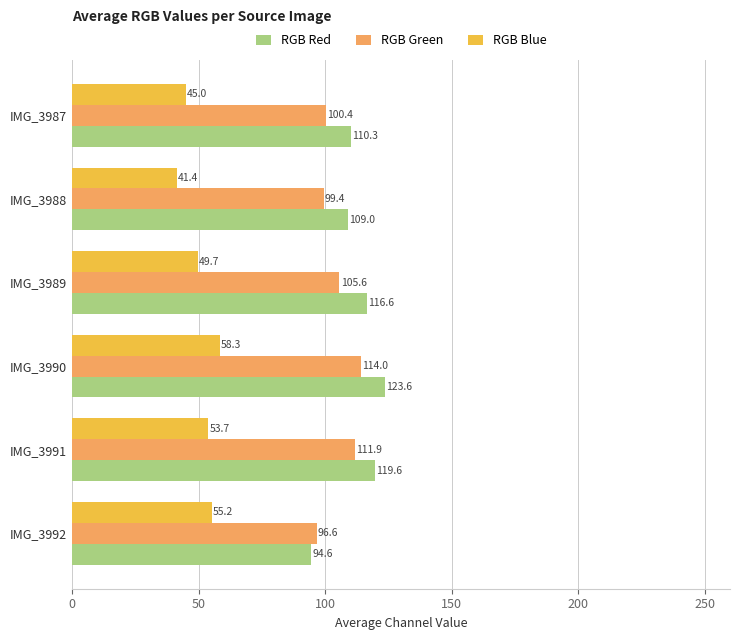

Is it true that RGB Blue equals 55.2 at IMG_3992?

True